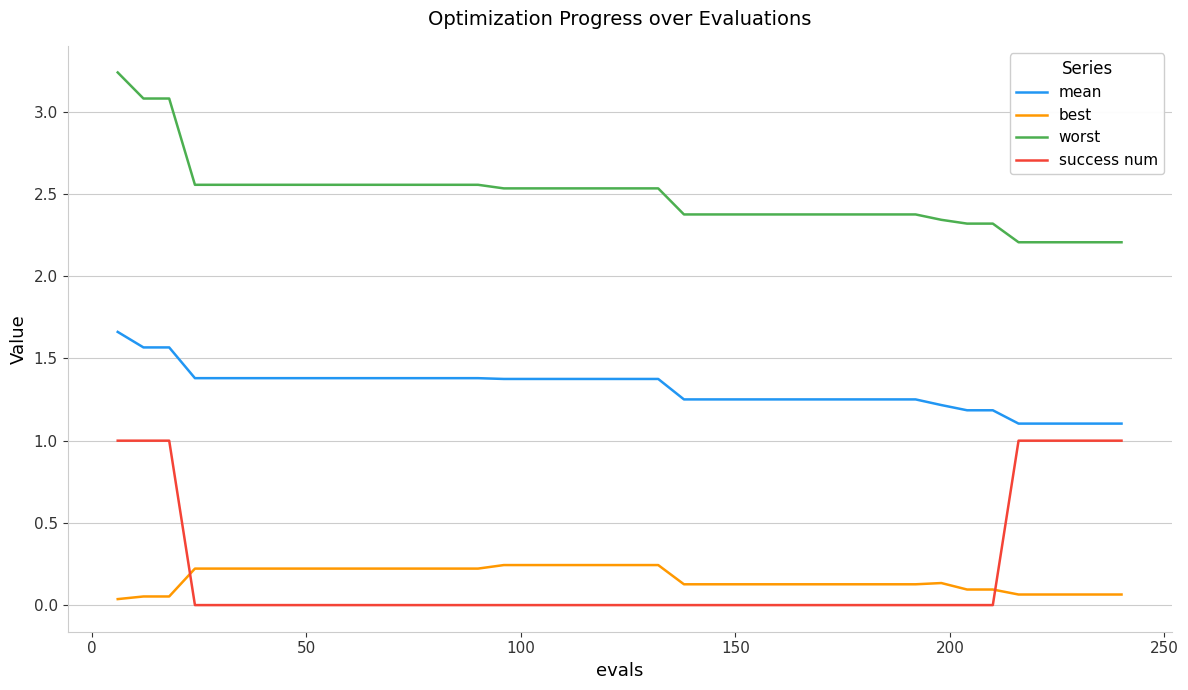

True or false: best and worst cross at least once.

False